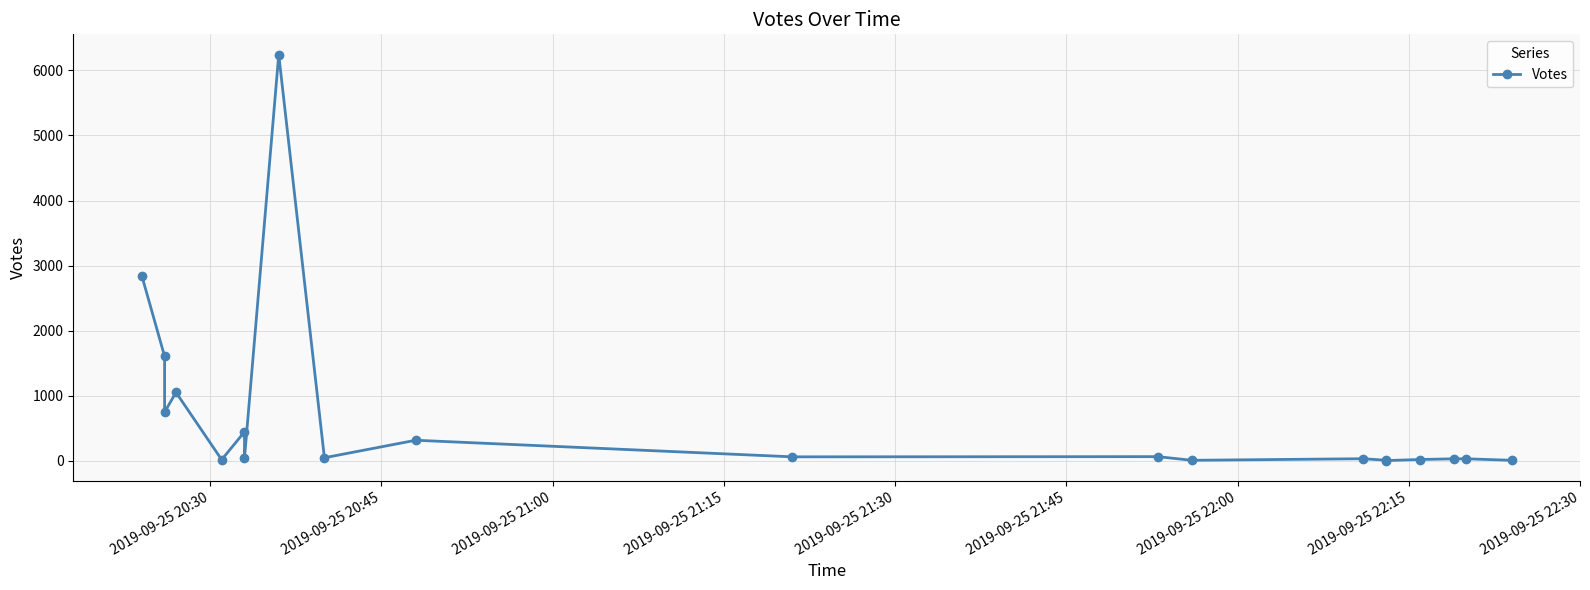

What is the maximum value shown in the chart?

6242